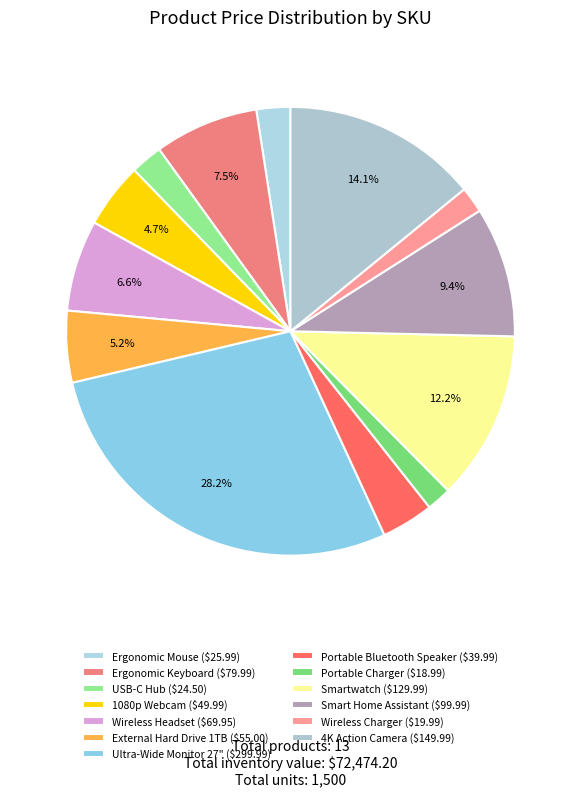

Rank the categories by value from highest to lowest.

Ultra-Wide Monitor 27", 4K Action Camera, Smartwatch, Smart Home Assistant, Ergonomic Keyboard, Wireless Headset, External Hard Drive 1TB, 1080p Webcam, Portable Bluetooth Speaker, Ergonomic Mouse, USB-C Hub, Wireless Charger, Portable Charger